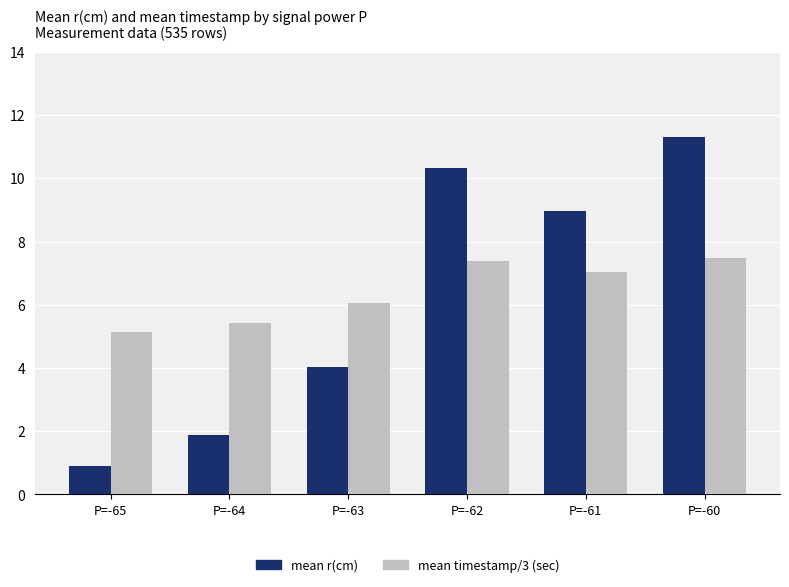

What is the smallest value displayed?

0.9